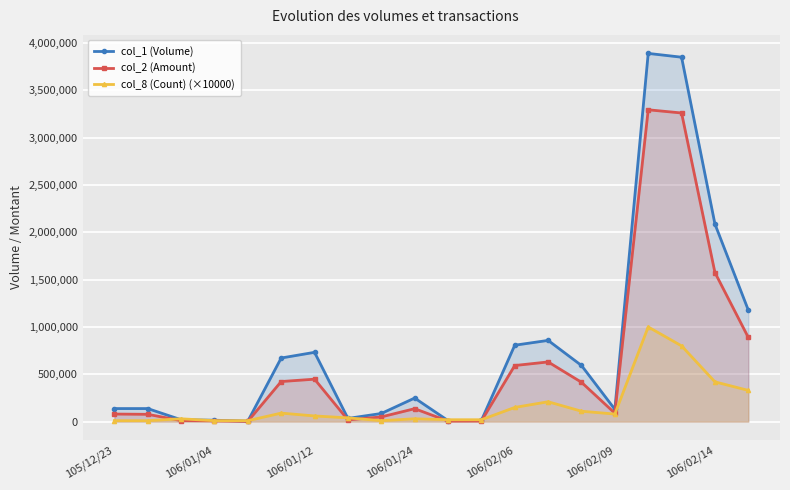

Which series has the largest total across all categories?

col_1 (Volume)